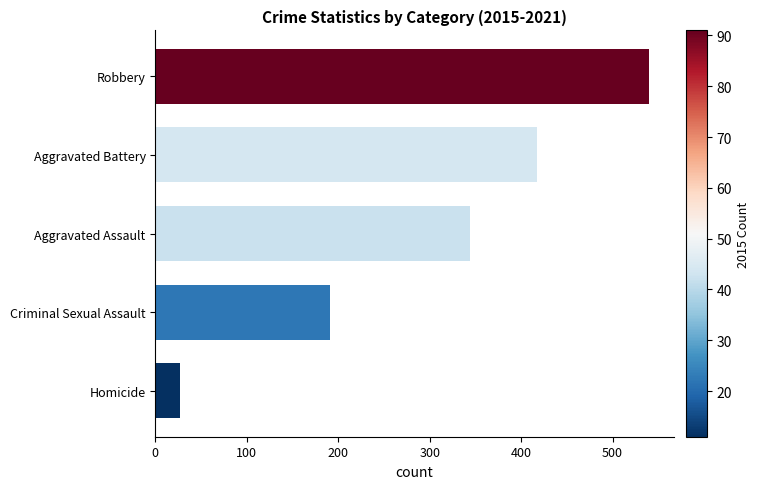

Approximately how many times larger is the value at Robbery compared to Homicide?

20.0